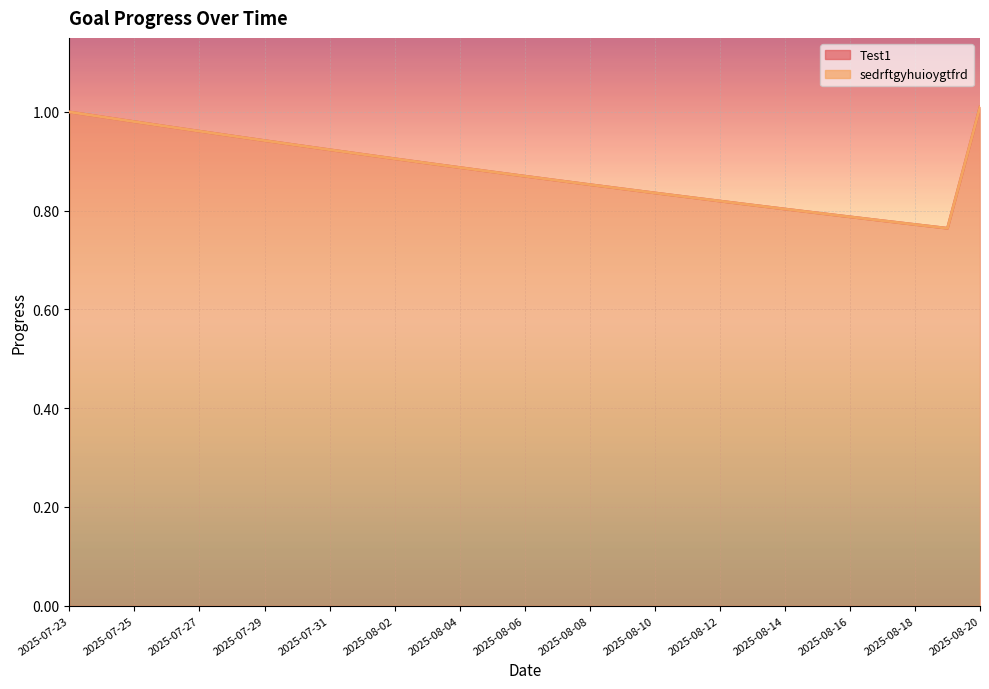

What is the difference between the maximum and minimum values in the Test1 series?

0.2